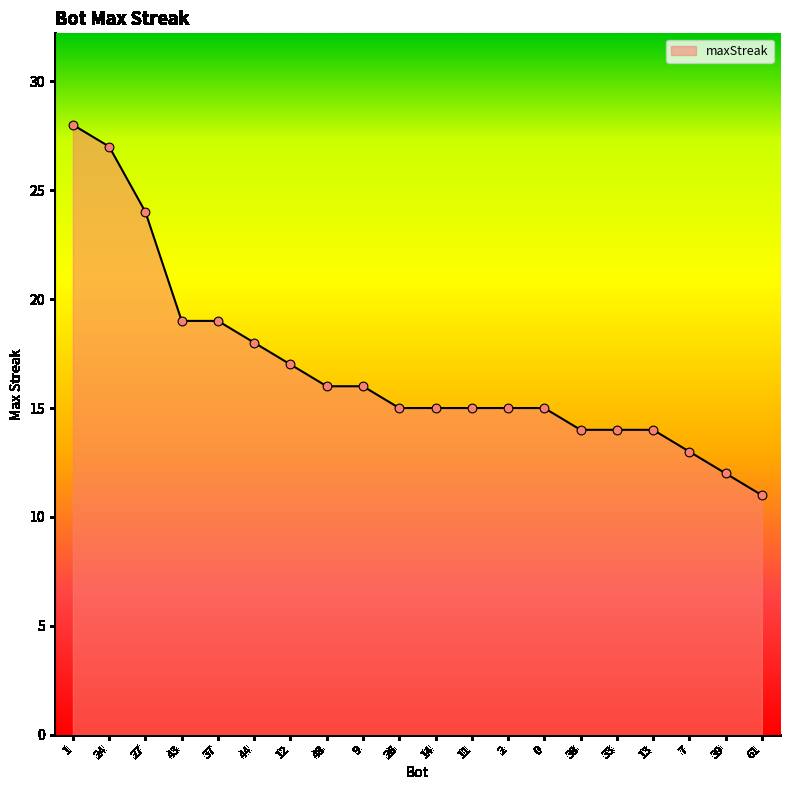

Which has a higher value, 44 or 9?

44